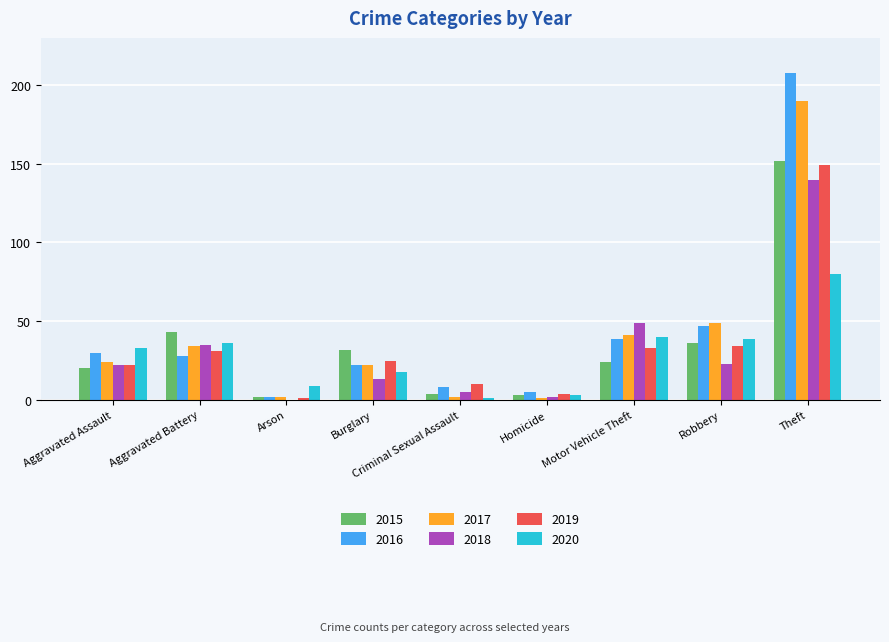

The 2019 series shows 149 at Theft. True or false?

True